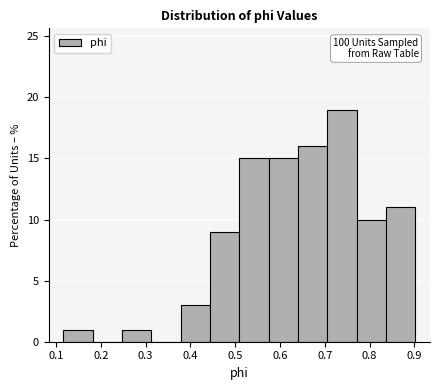

Which range on the x-axis has the tallest bar?

0.71 to 0.77